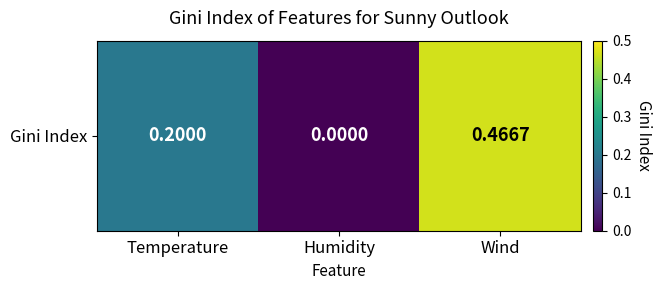

Reading right to left, transcribe all the data shown in this chart.

0.5	0.0	0.2